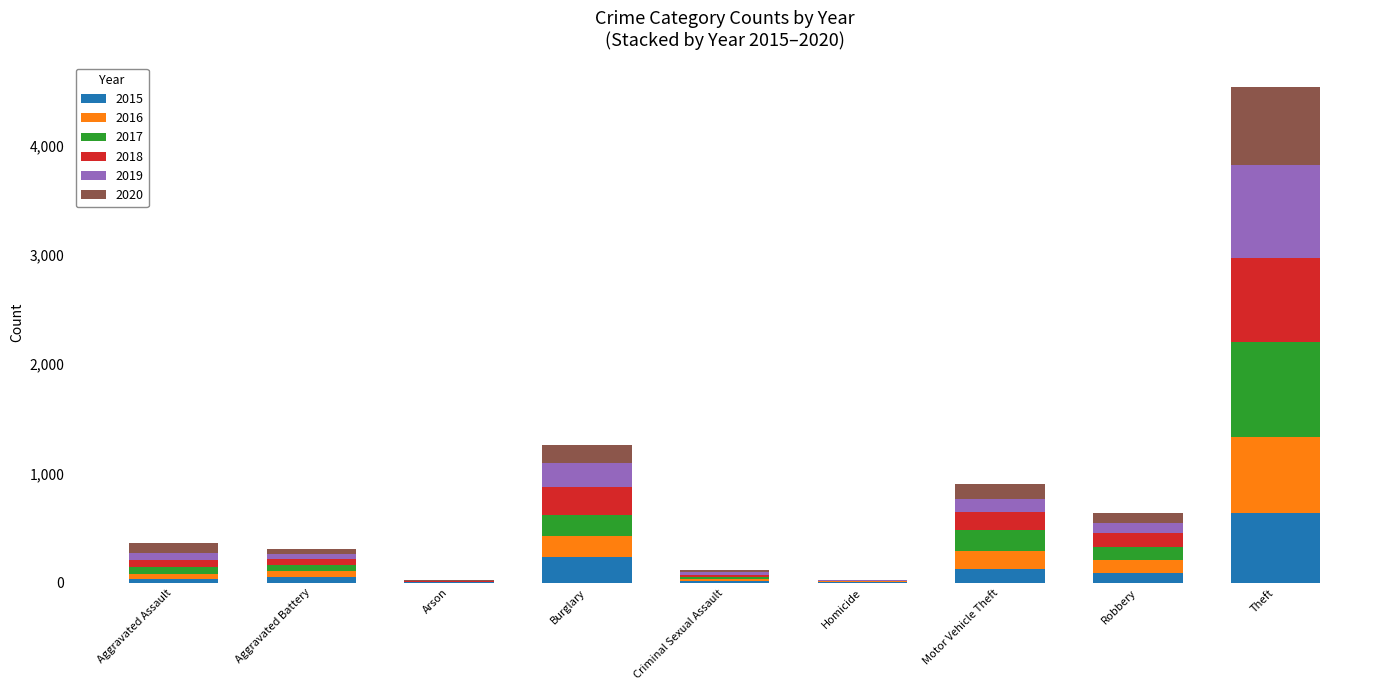

What is the sum of all 2015 values?

1190